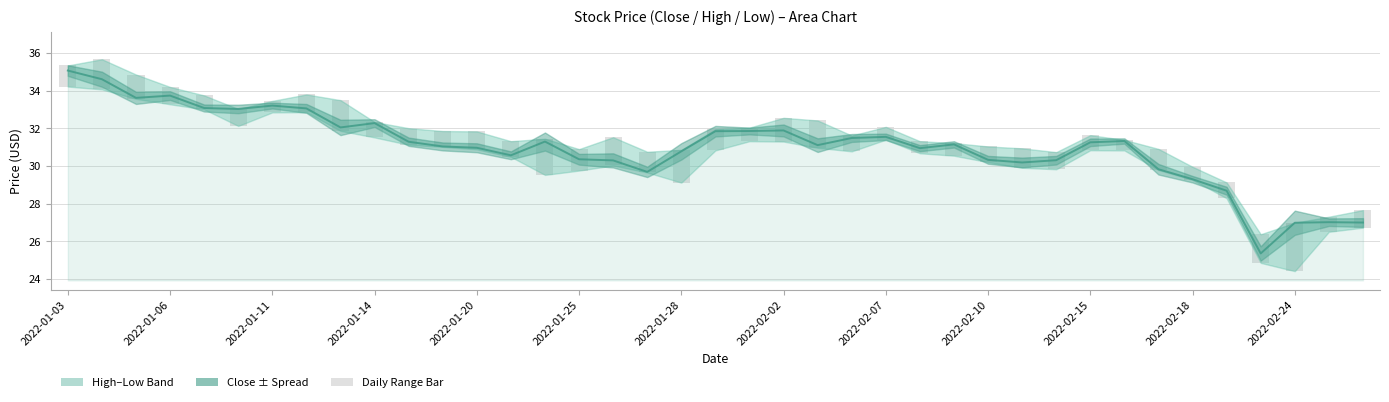

What value does the High–Low range series have at 2022-02-02?

1.3